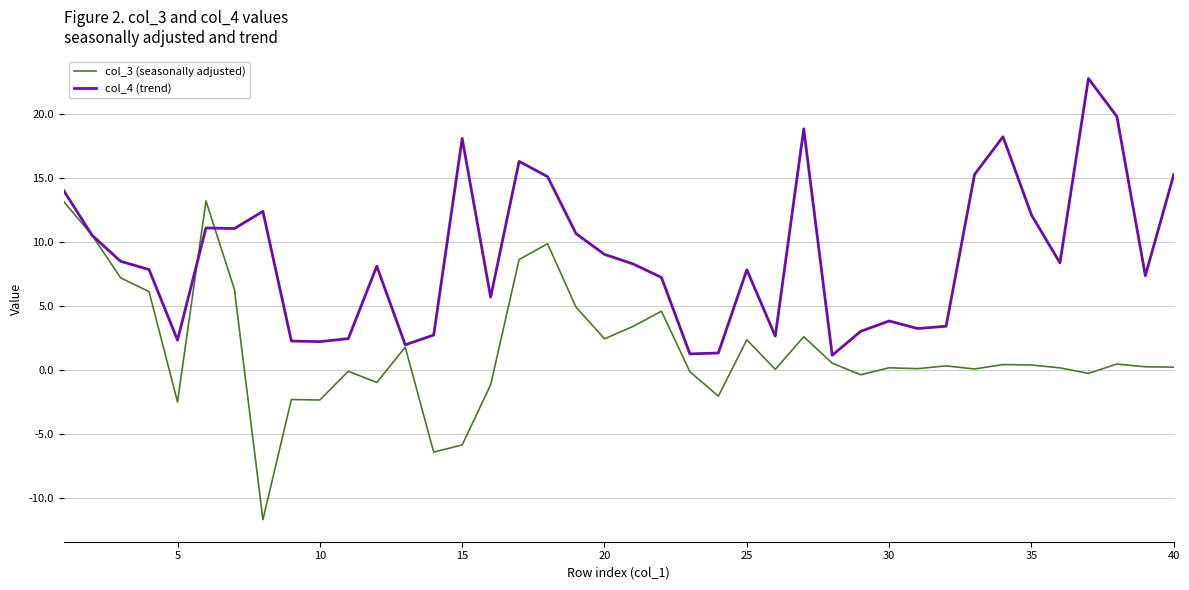

Does the chart have visible grid lines?

Yes